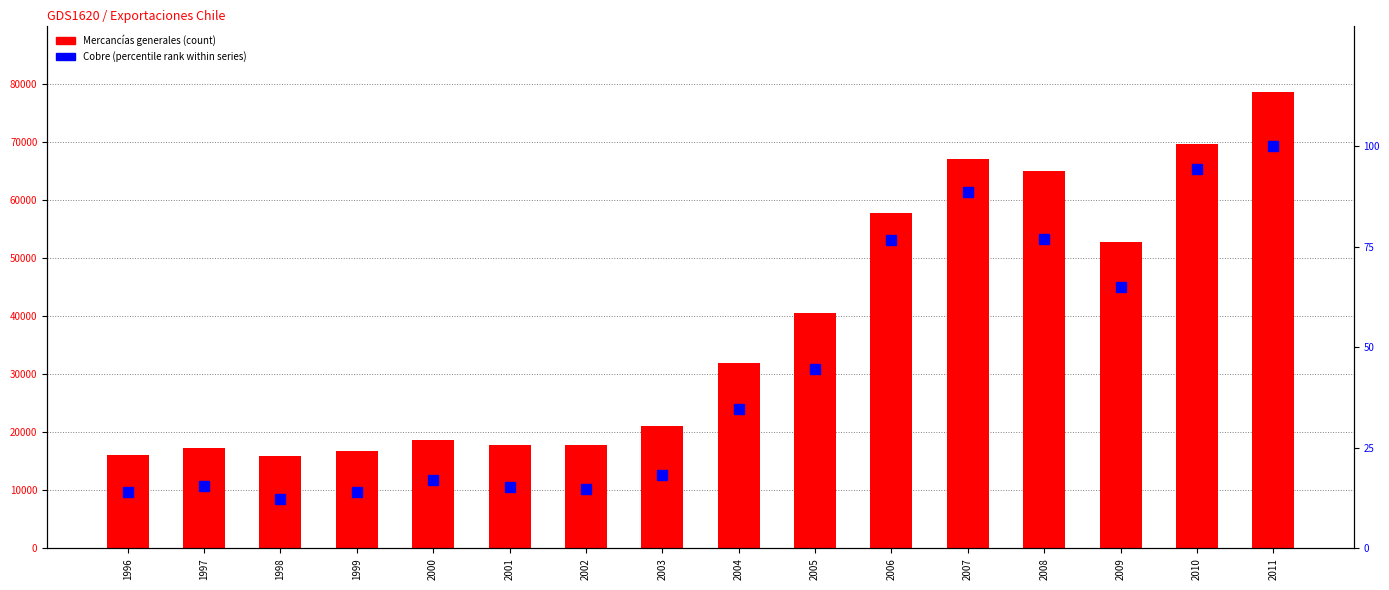

What is the lowest value of the Cobre series?

12.2